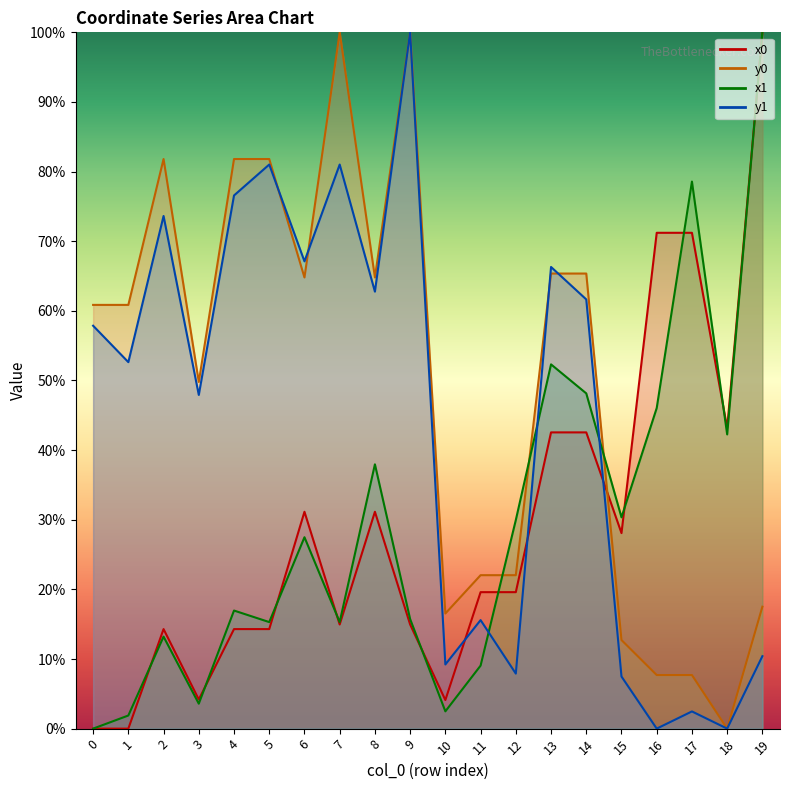

Count the number of data series in this chart.

4